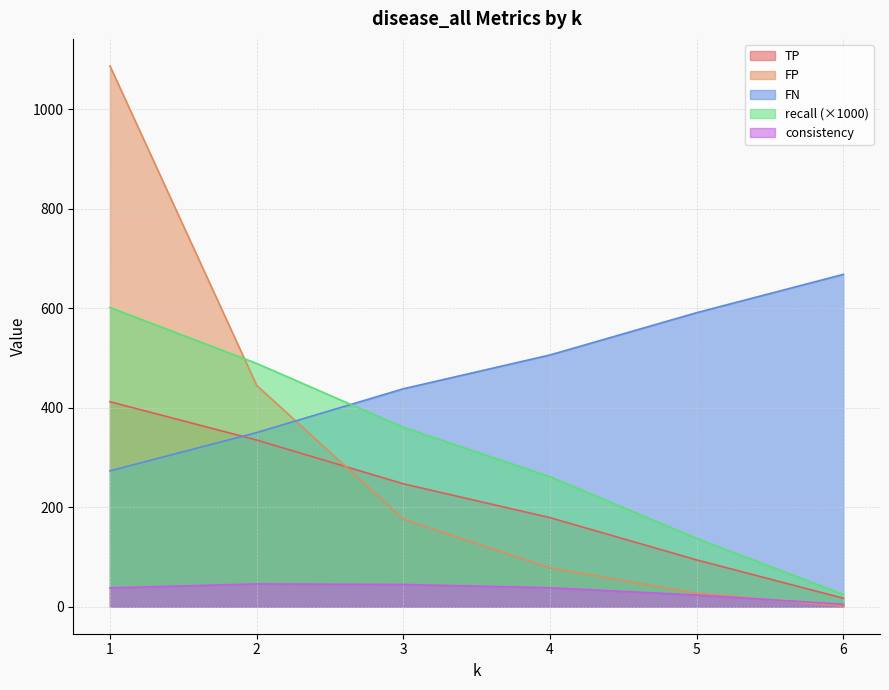

Does the chart have visible grid lines?

Yes